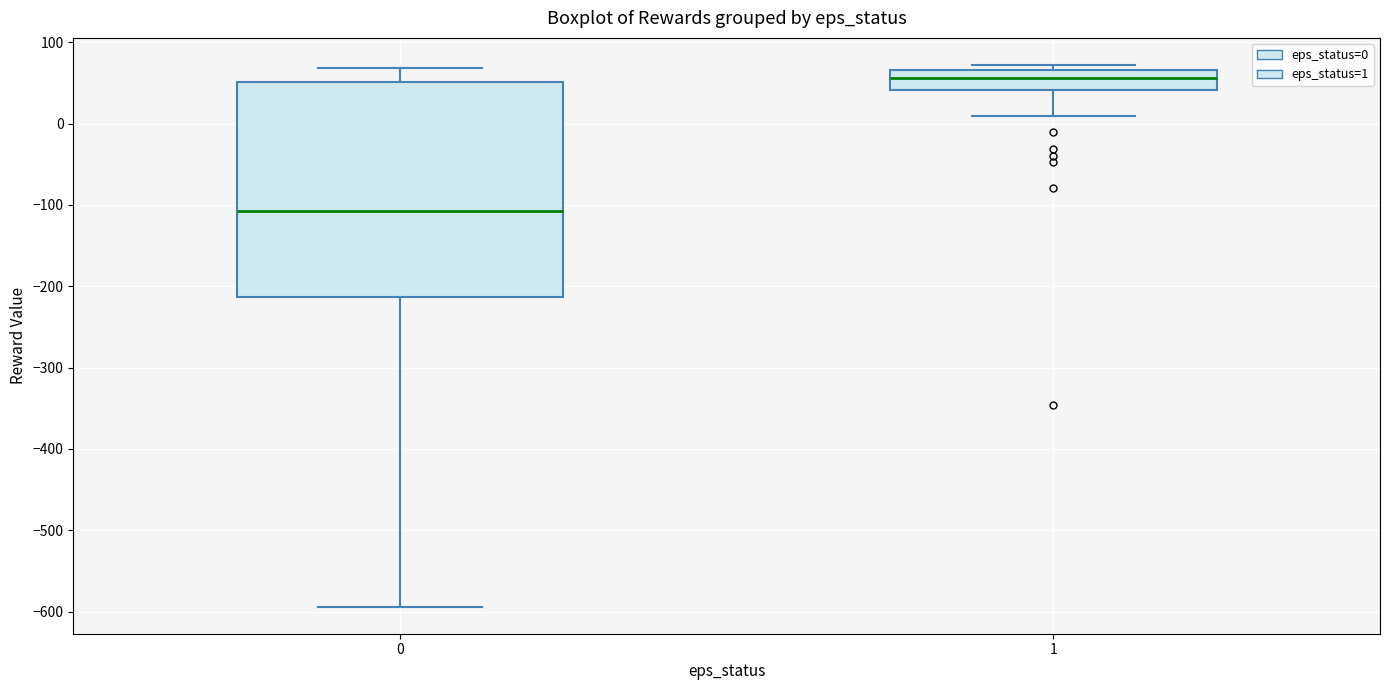

Which box has the highest median line?

1